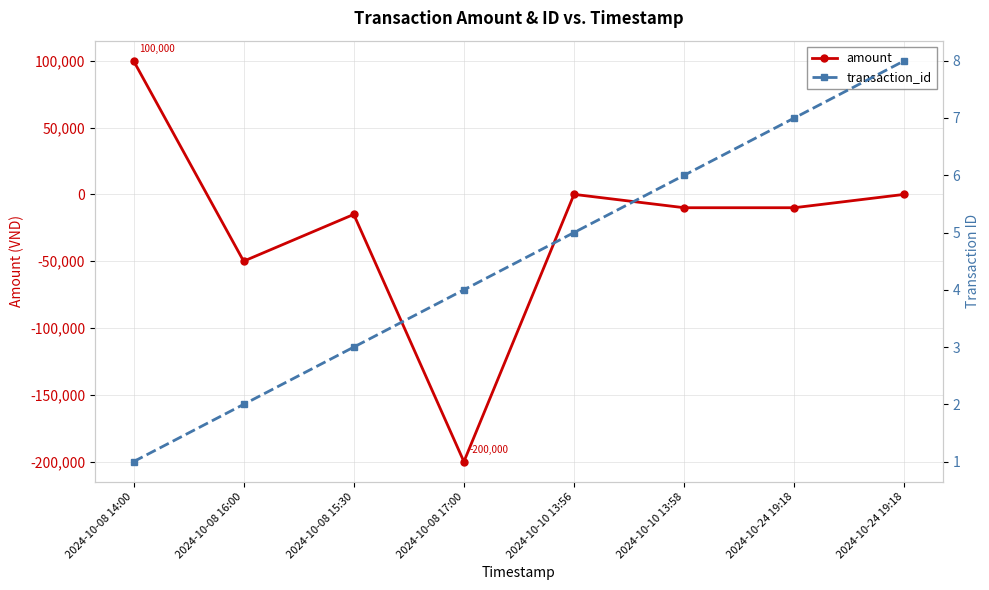

At which category is the sum across all series the highest?

2024-10-08 14:00